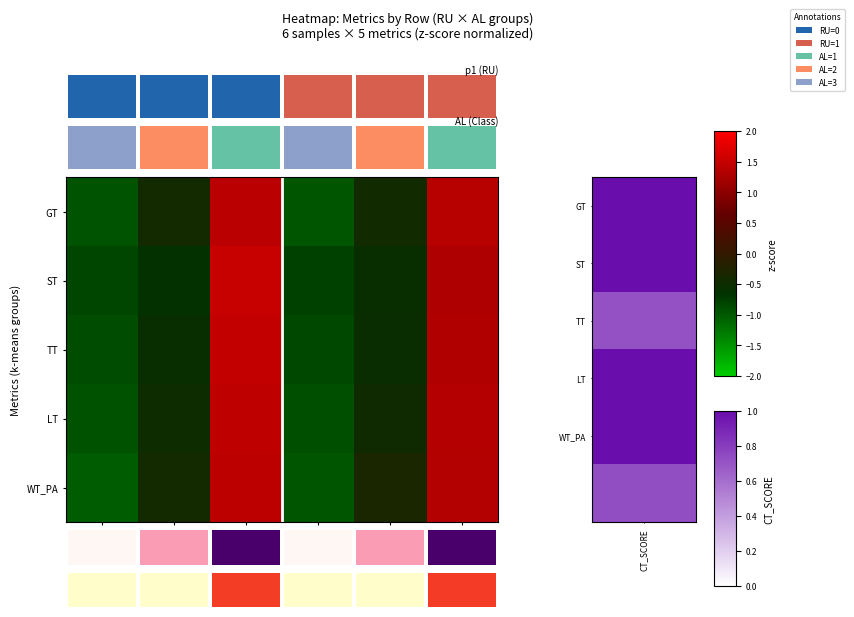

List the series in order of their peak value, highest first.

ST, TT, LT, WT_PA, GT